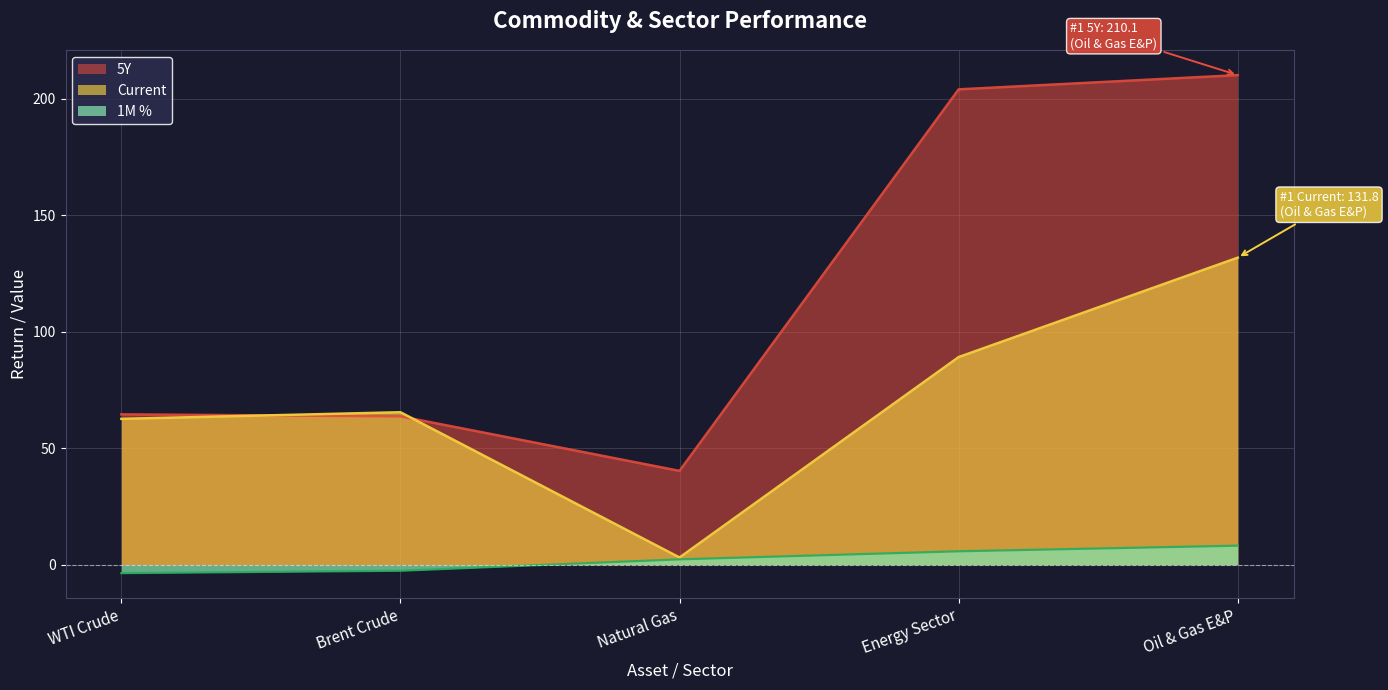

True or false: 5Y and Current intersect in this chart.

True